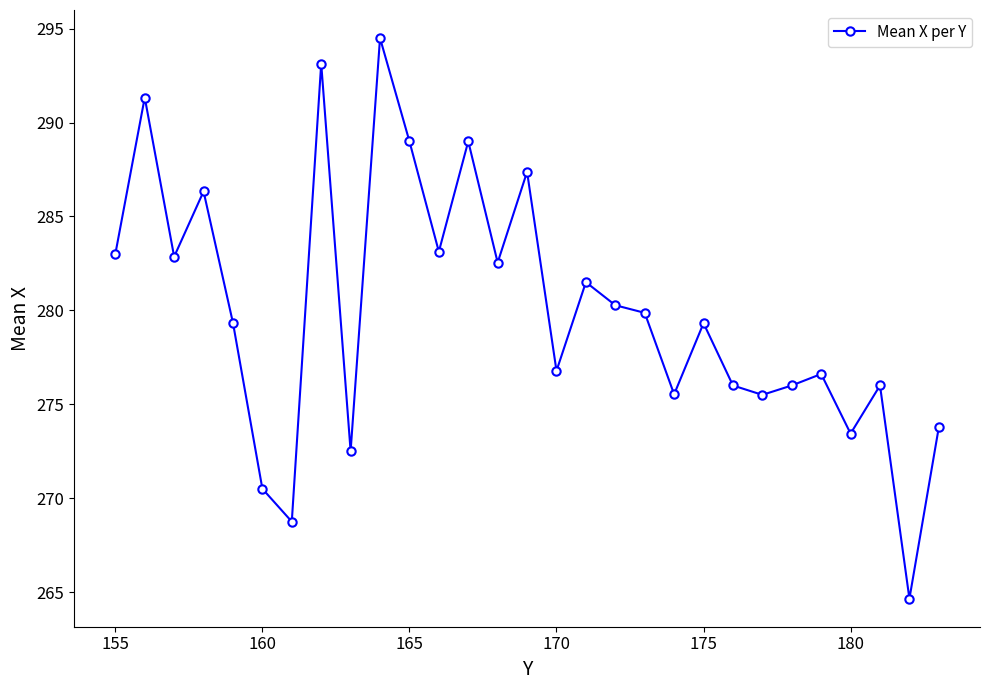

What is the value of the 24th point from the left?

276.0